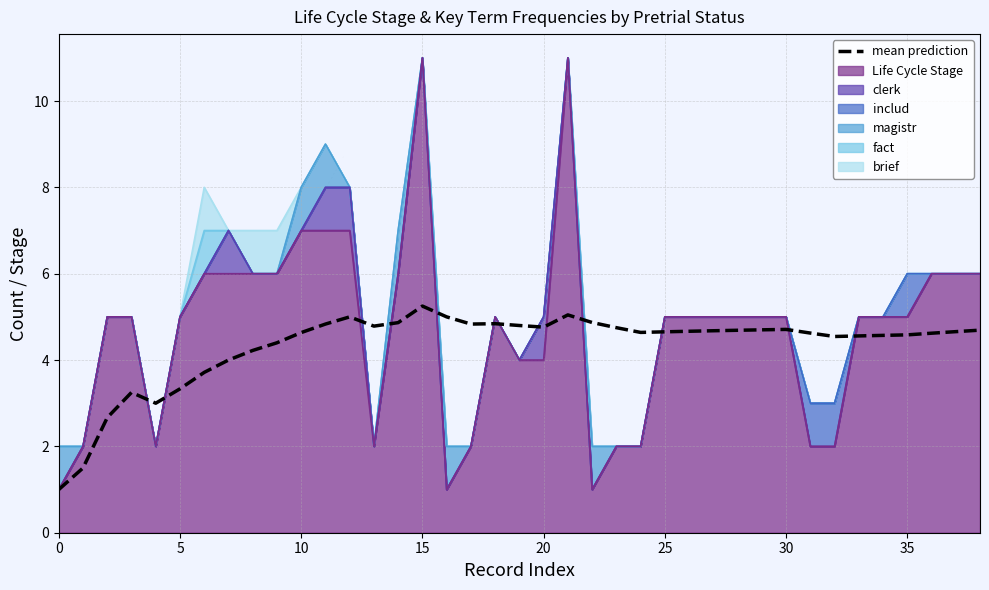

Reading left to right, extract all data points from this chart.

1.0	1.5	2.7	3.2	3.0	3.3	3.7	4.0	4.2	4.4	4.6	4.8	5.0	4.8	4.9	5.2	5.0	4.8	4.8	4.8	4.8	5.0	4.9	4.8	4.6	4.7	4.7	4.7	4.7	4.7	4.7	4.6	4.5	4.6	4.6	4.6	4.6	4.7	4.7